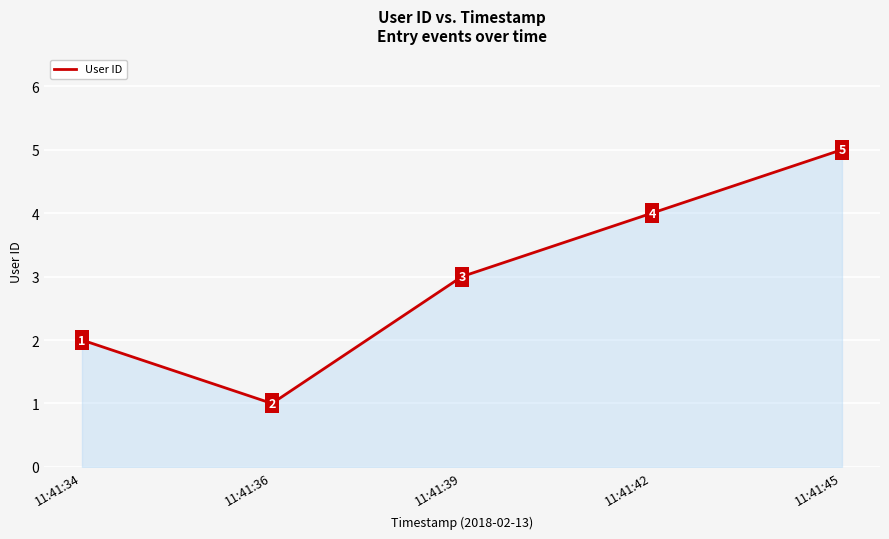

What is the greatest value displayed?

5